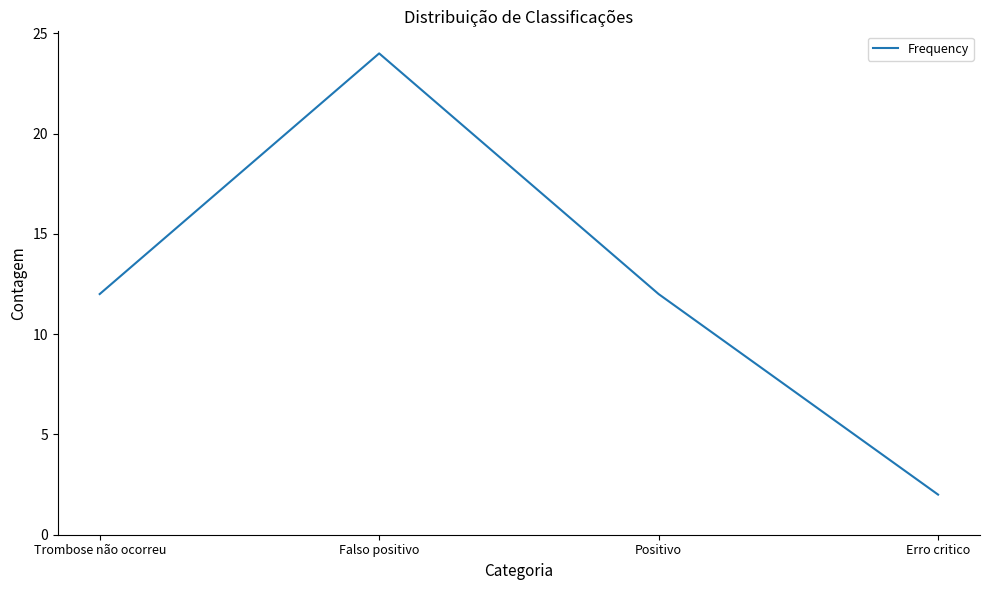

How many interior local peaks (higher than both neighbors) does the data have?

1